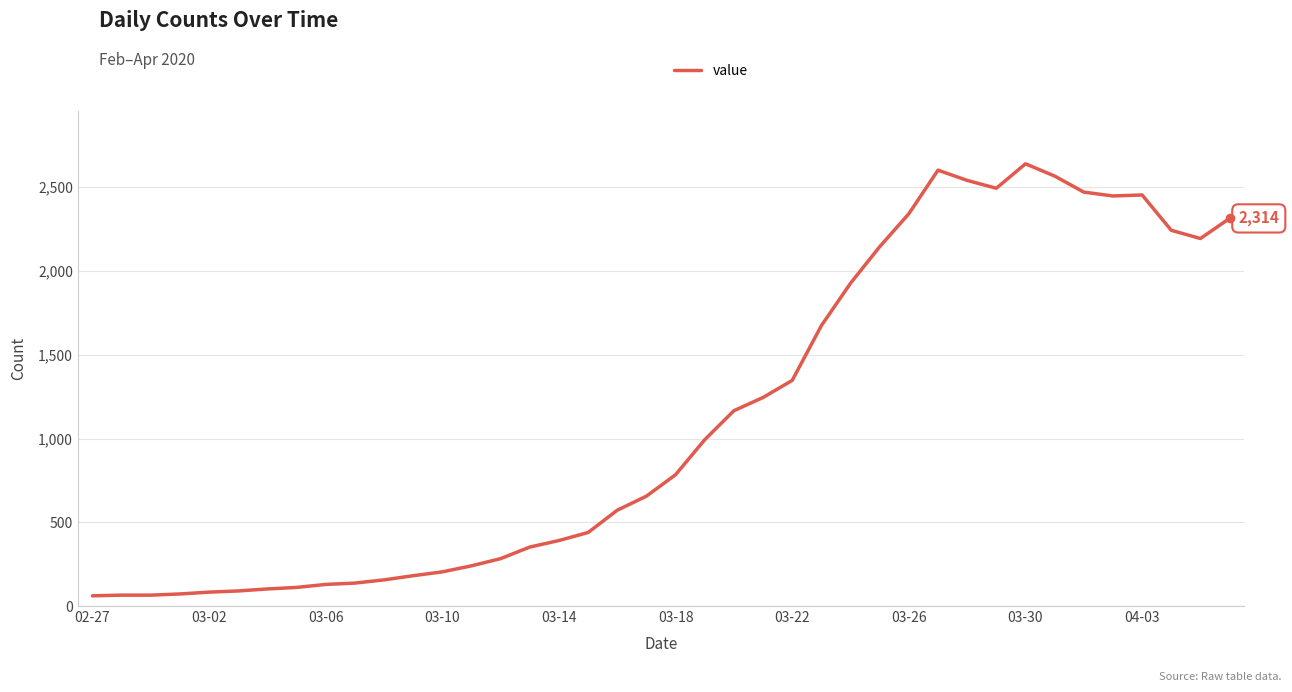

What is the sum of all values?

44980